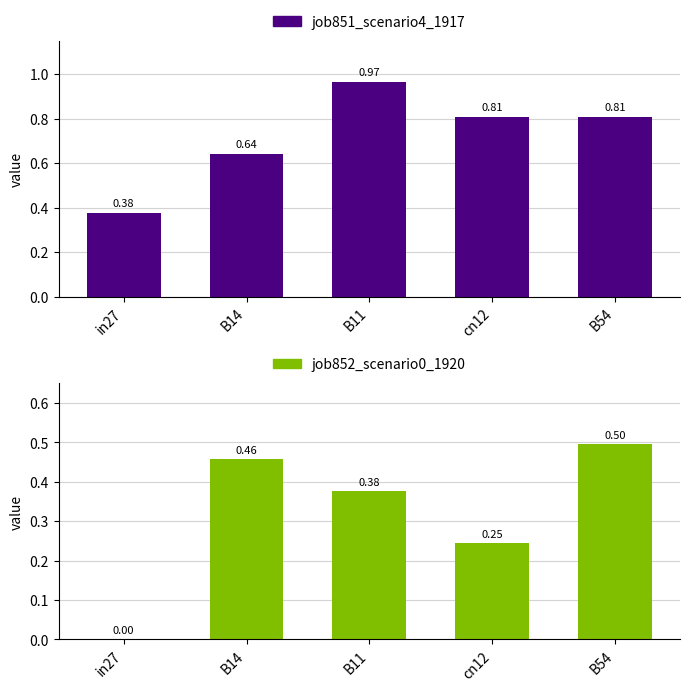

Are the bars horizontal?

No